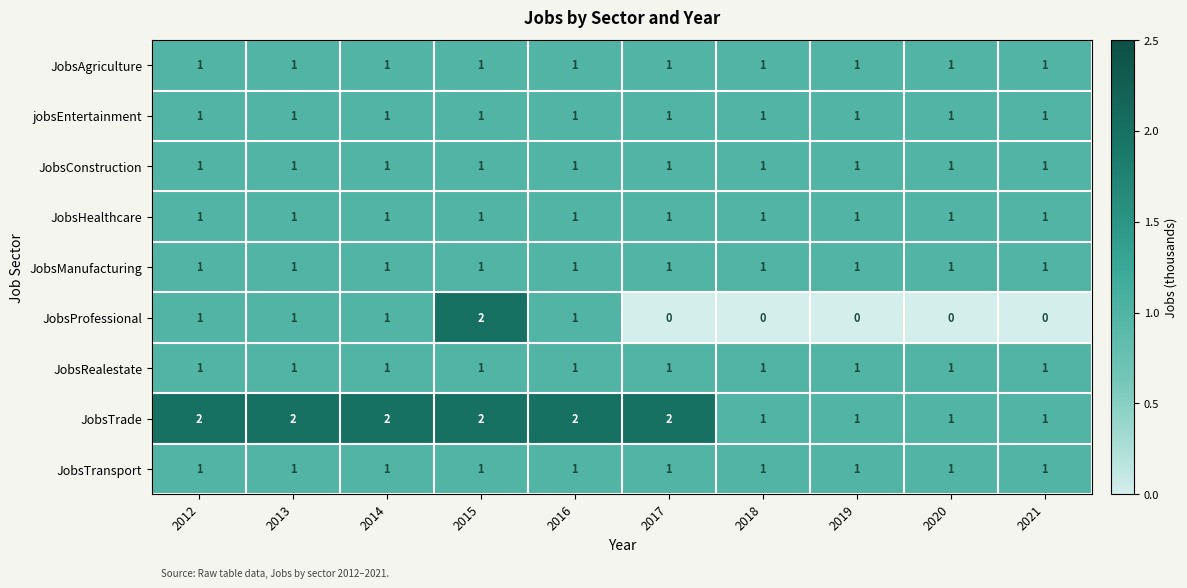

What is the sum of all JobsTransport values?

10